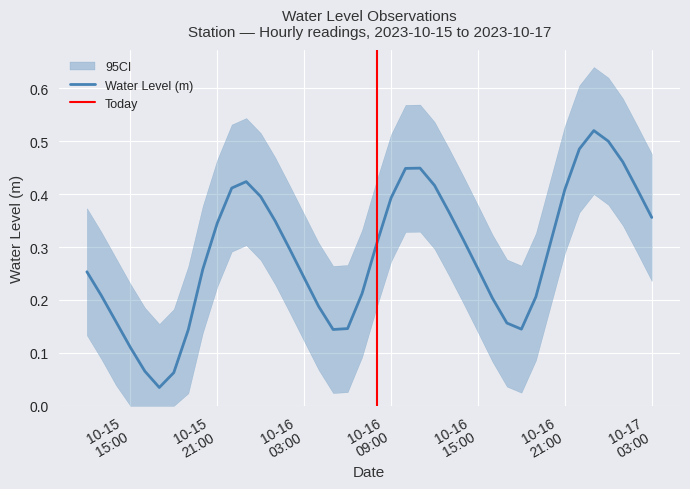

What position from the left is 2023-10-15 22:00:00?

11